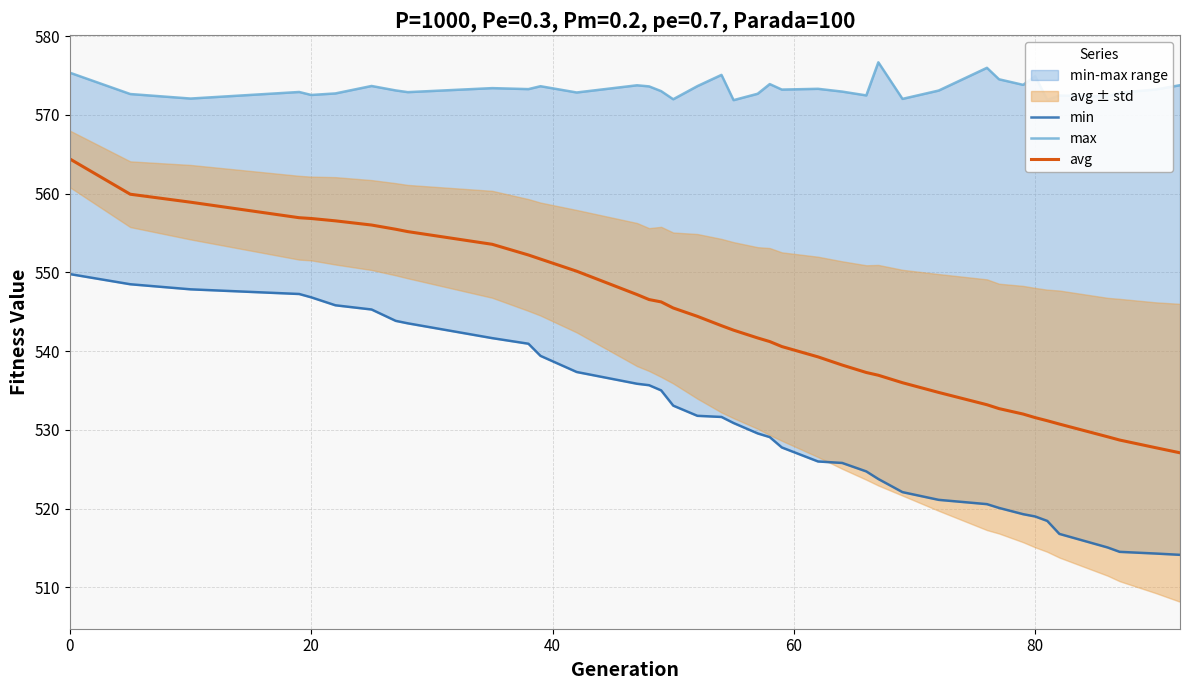

What is the lowest value of the avg series?

527.1